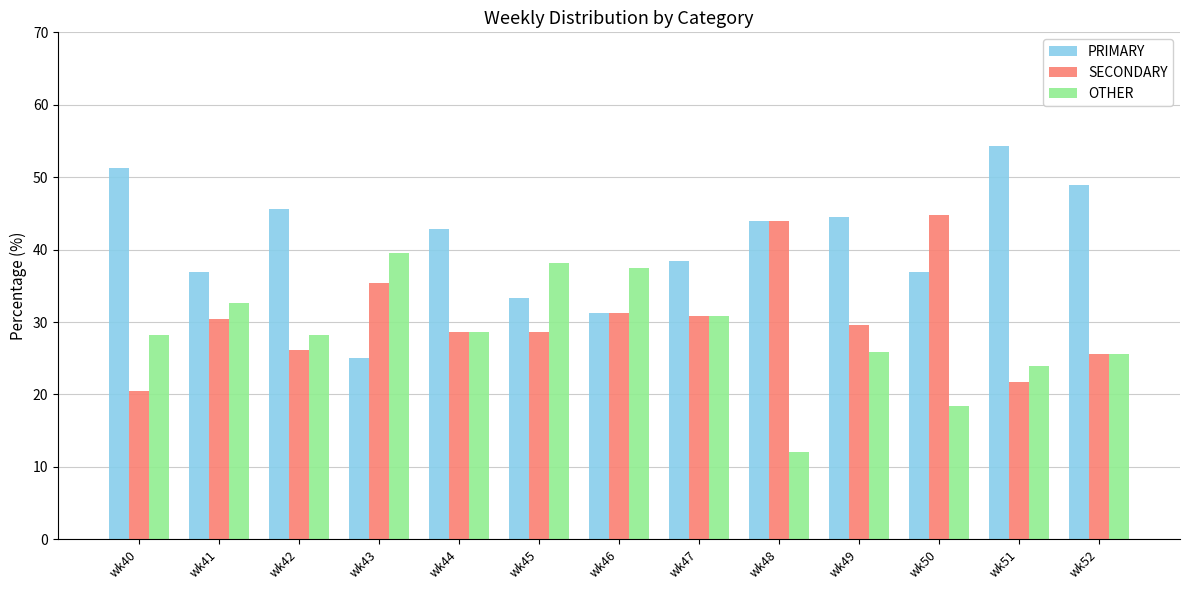

Read the SECONDARY value at wk44.

28.6